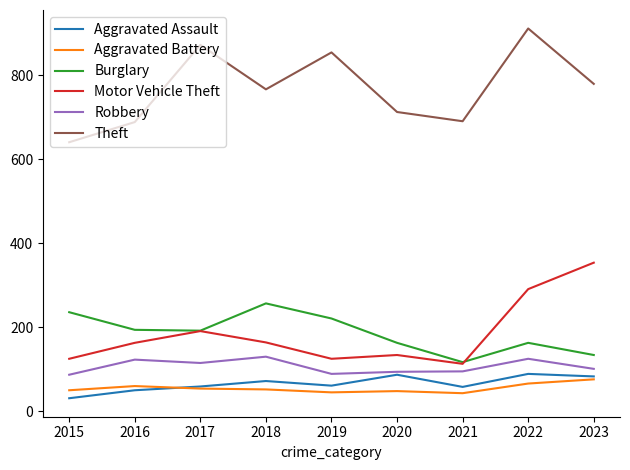

True or false: Theft and Aggravated Assault intersect in this chart.

False